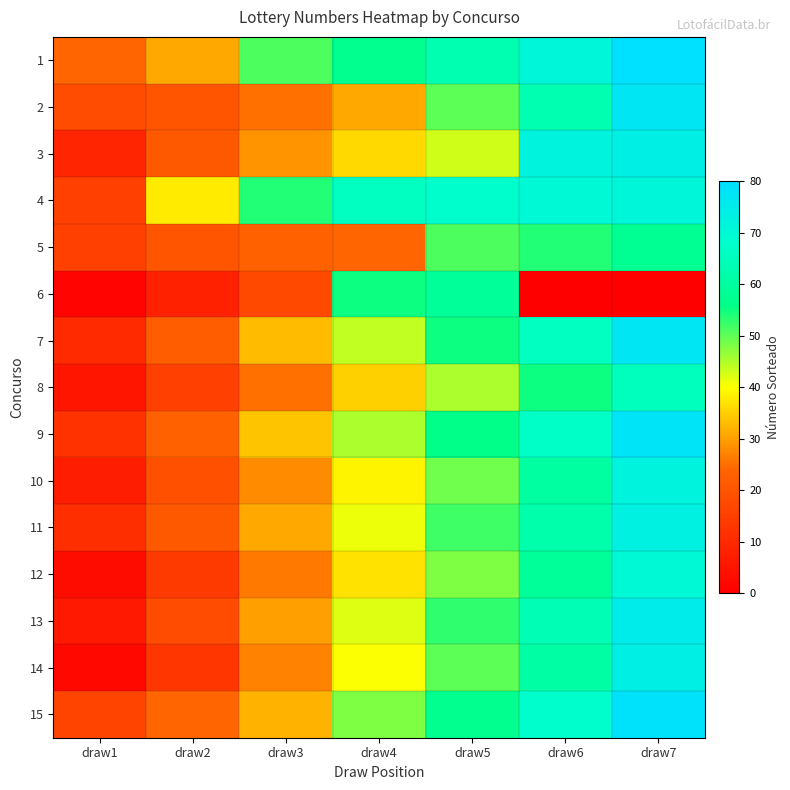

What is the spread (max minus min) of values at draw7?

80